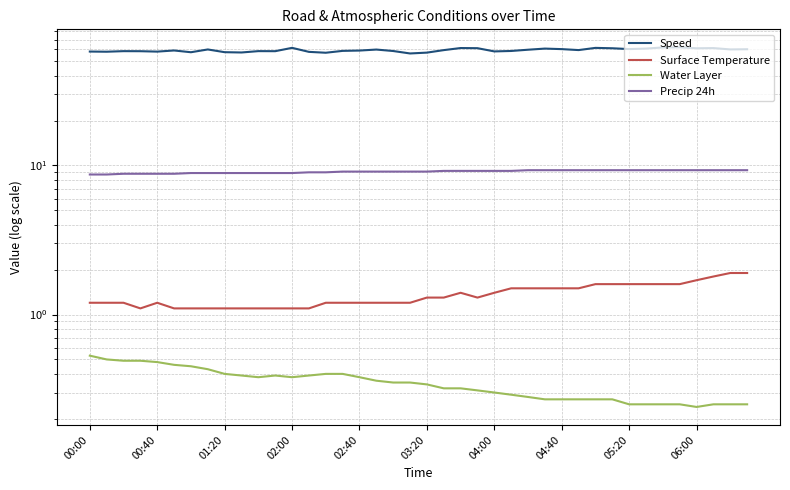

Reading left to right, what are all the values shown in this chart?

Speed: 58.1	58.0	58.5	58.4	58.1	59.1	57.5	60.0	57.5	57.3	58.5	58.5	61.5	57.8	57.1	58.7	59.0	59.9	58.6	56.4	57.2	59.4	61.4	61.2	58.2	58.6	59.8	60.8	60.3	59.5	61.5	61.1	60.4	60.9	61.9	62.0	61.1	61.3	60.1	60.2
Surface Temperature: 1.2	1.2	1.2	1.1	1.2	1.1	1.1	1.1	1.1	1.1	1.1	1.1	1.1	1.1	1.2	1.2	1.2	1.2	1.2	1.2	1.3	1.3	1.4	1.3	1.4	1.5	1.5	1.5	1.5	1.5	1.6	1.6	1.6	1.6	1.6	1.6	1.7	1.8	1.9	1.9
Water Layer: 0.5	0.5	0.5	0.5	0.5	0.5	0.5	0.4	0.4	0.4	0.4	0.4	0.4	0.4	0.4	0.4	0.4	0.4	0.3	0.3	0.3	0.3	0.3	0.3	0.3	0.3	0.3	0.3	0.3	0.3	0.3	0.3	0.2	0.2	0.2	0.2	0.2	0.2	0.2	0.2
Precip 24h: 8.7	8.7	8.8	8.8	8.8	8.8	8.9	8.9	8.9	8.9	8.9	8.9	8.9	9.0	9.0	9.1	9.1	9.1	9.1	9.1	9.1	9.2	9.2	9.2	9.2	9.2	9.3	9.3	9.3	9.3	9.3	9.3	9.3	9.3	9.3	9.3	9.3	9.3	9.3	9.3